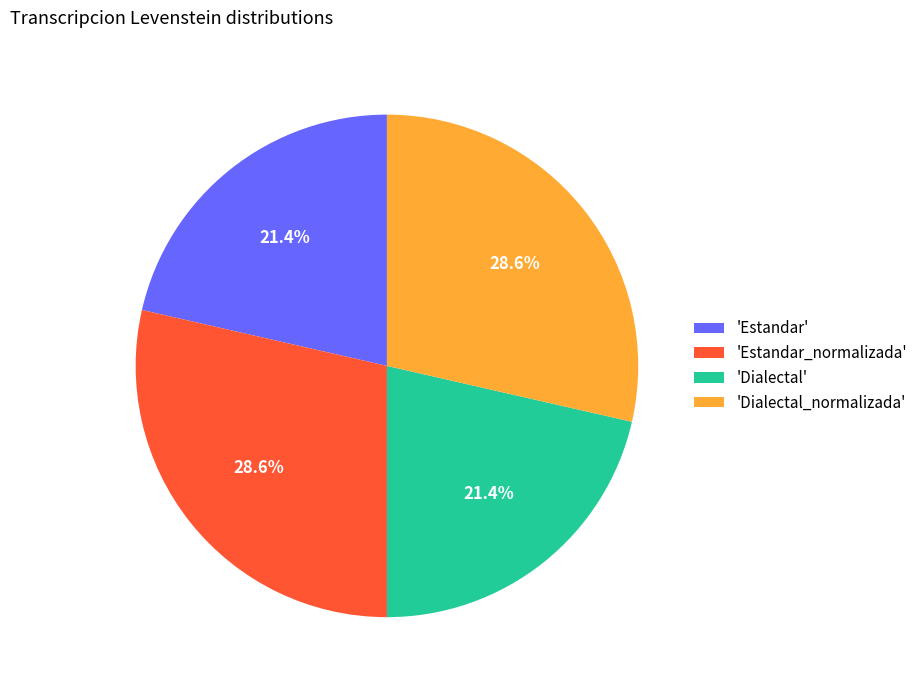

Does any single category account for the majority?

No